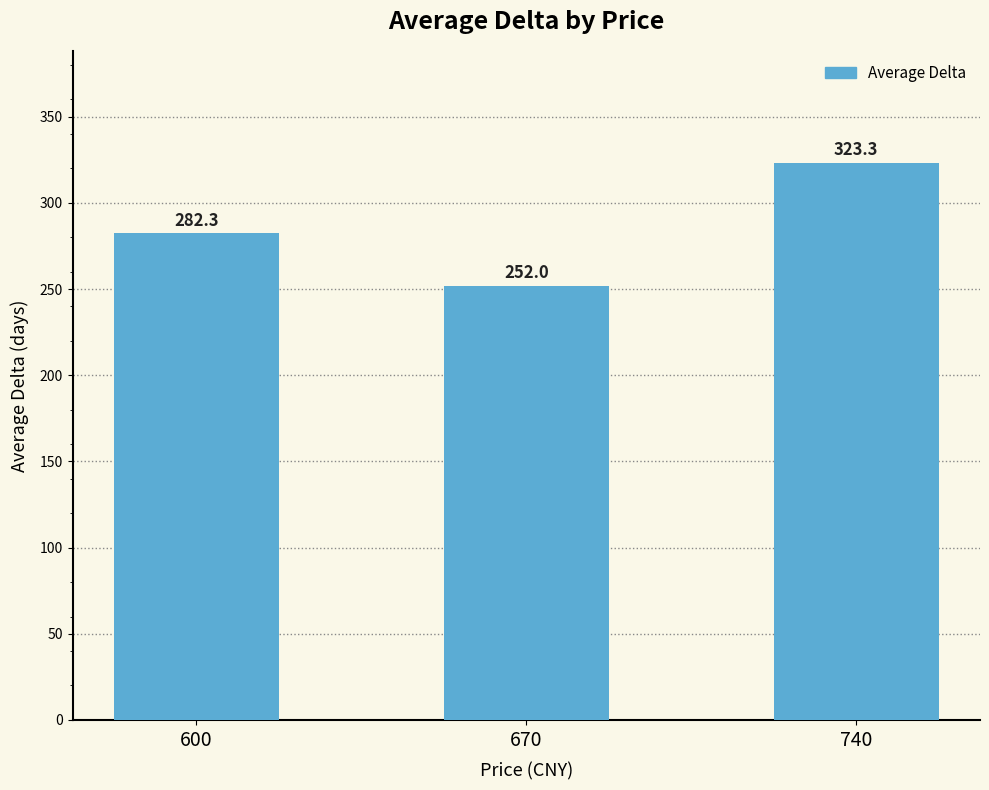

Does the chart contain stacked bars?

No